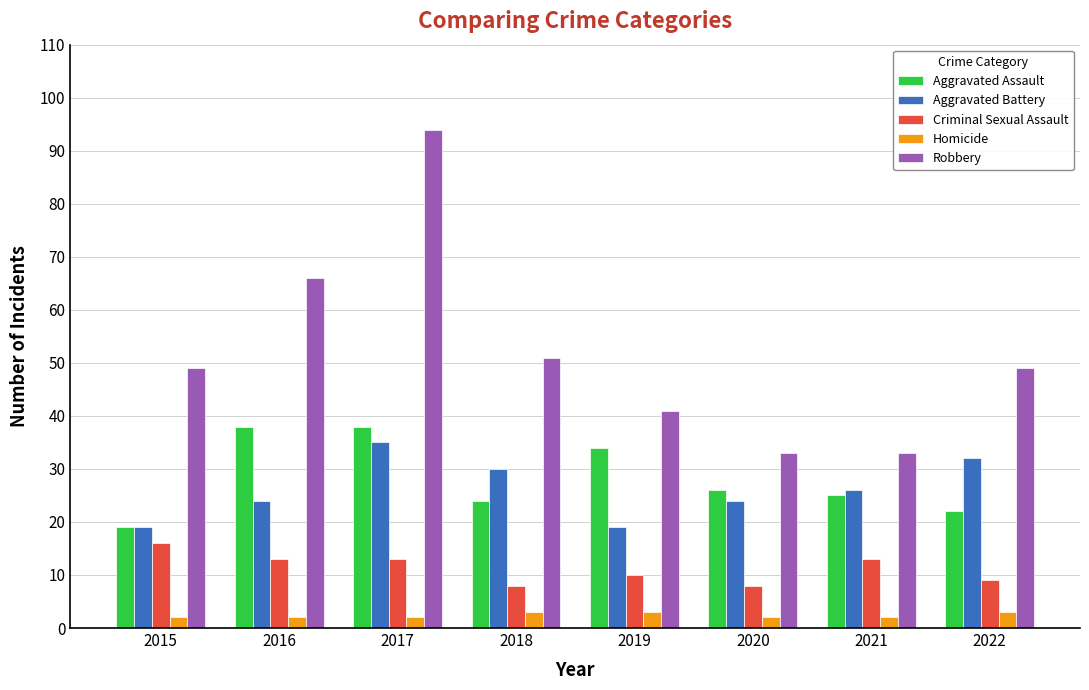

Where is Aggravated Battery nearest to the value 27?

2021